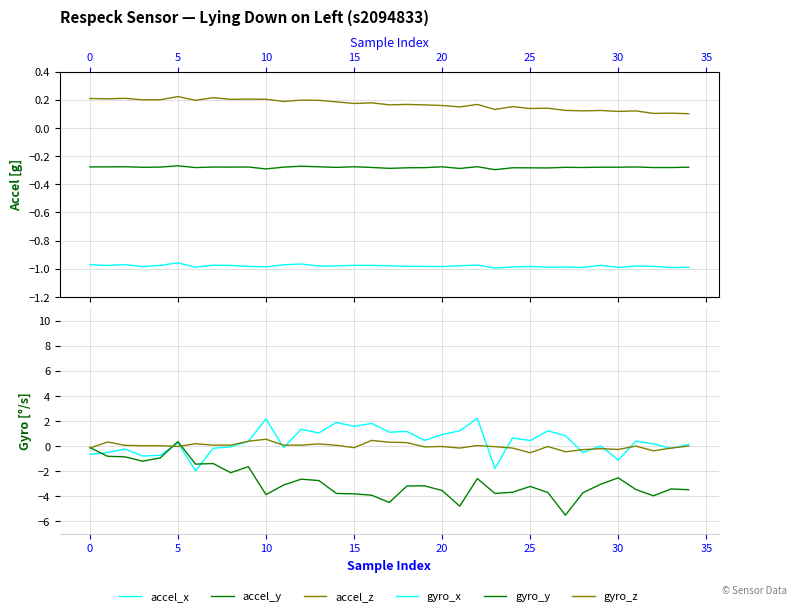

Reading left to right, transcribe all the data shown in this chart.

accel_x: -1.0	-1.0	-1.0	-1.0	-1.0	-1.0	-1.0	-1.0	-1.0	-1.0	-1.0	-1.0	-1.0	-1.0	-1.0	-1.0	-1.0	-1.0	-1.0	-1.0	-1.0	-1.0	-1.0	-1.0	-1.0	-1.0	-1.0	-1.0	-1.0	-1.0	-1.0	-1.0	-1.0	-1.0	-1.0
accel_y: -0.3	-0.3	-0.3	-0.3	-0.3	-0.3	-0.3	-0.3	-0.3	-0.3	-0.3	-0.3	-0.3	-0.3	-0.3	-0.3	-0.3	-0.3	-0.3	-0.3	-0.3	-0.3	-0.3	-0.3	-0.3	-0.3	-0.3	-0.3	-0.3	-0.3	-0.3	-0.3	-0.3	-0.3	-0.3
accel_z: 0.2	0.2	0.2	0.2	0.2	0.2	0.2	0.2	0.2	0.2	0.2	0.2	0.2	0.2	0.2	0.2	0.2	0.2	0.2	0.2	0.2	0.1	0.2	0.1	0.2	0.1	0.1	0.1	0.1	0.1	0.1	0.1	0.1	0.1	0.1
gyro_x: -0.7	-0.5	-0.2	-0.8	-0.8	0.2	-2.0	-0.2	-0.1	0.4	2.2	-0.1	1.3	1.0	1.9	1.6	1.8	1.1	1.2	0.4	0.9	1.2	2.2	-1.8	0.6	0.4	1.2	0.8	-0.5	0.0	-1.1	0.4	0.2	-0.2	0.1
gyro_y: -0.1	-0.8	-0.9	-1.2	-1.0	0.3	-1.5	-1.4	-2.1	-1.7	-3.9	-3.1	-2.7	-2.8	-3.8	-3.8	-3.9	-4.5	-3.2	-3.2	-3.6	-4.8	-2.6	-3.8	-3.7	-3.2	-3.7	-5.5	-3.7	-3.1	-2.5	-3.5	-4.0	-3.4	-3.5
gyro_z: -0.2	0.3	0.0	0.0	0.0	-0.0	0.2	0.1	0.1	0.4	0.5	0.1	0.1	0.2	0.0	-0.1	0.4	0.3	0.3	-0.1	-0.0	-0.2	0.0	-0.1	-0.2	-0.5	-0.0	-0.5	-0.3	-0.2	-0.3	-0.0	-0.4	-0.2	-0.0